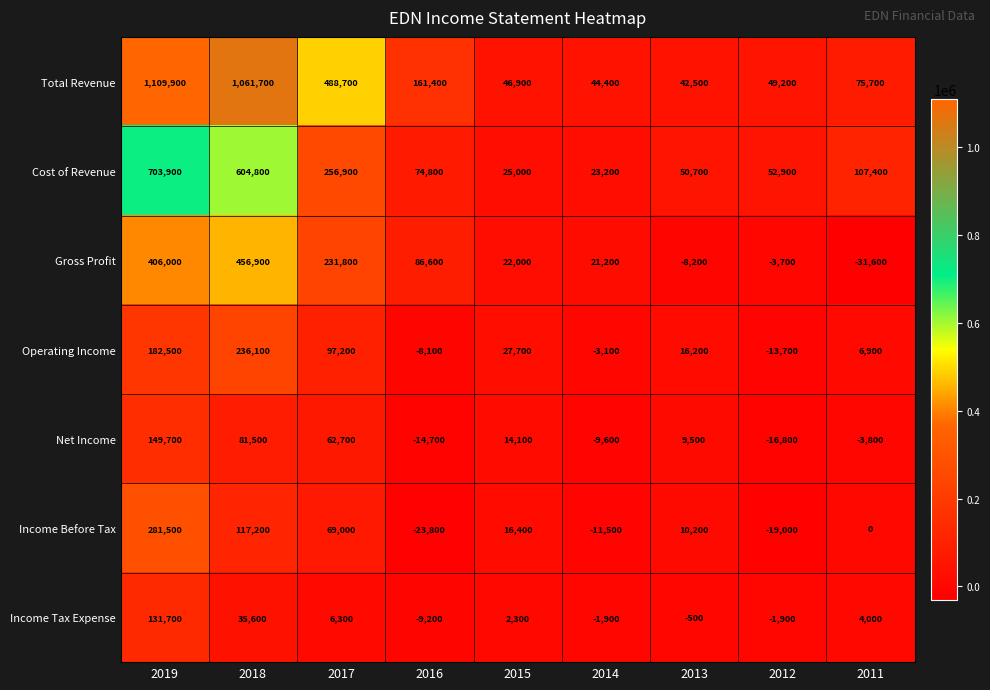

Is it true that Operating Income equals -6999 at 2012?

False